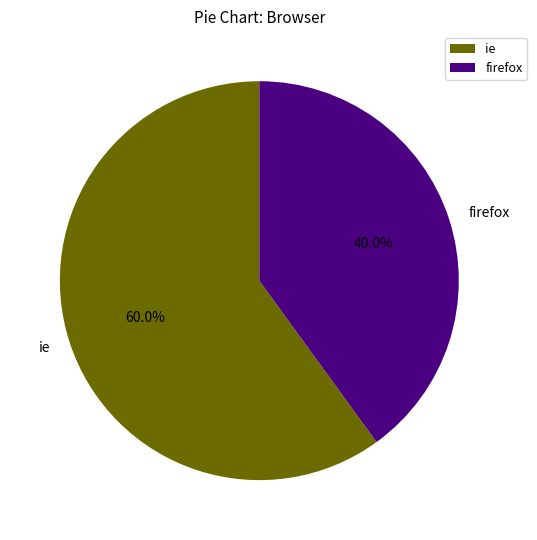

Which has a higher value, ie or firefox?

ie